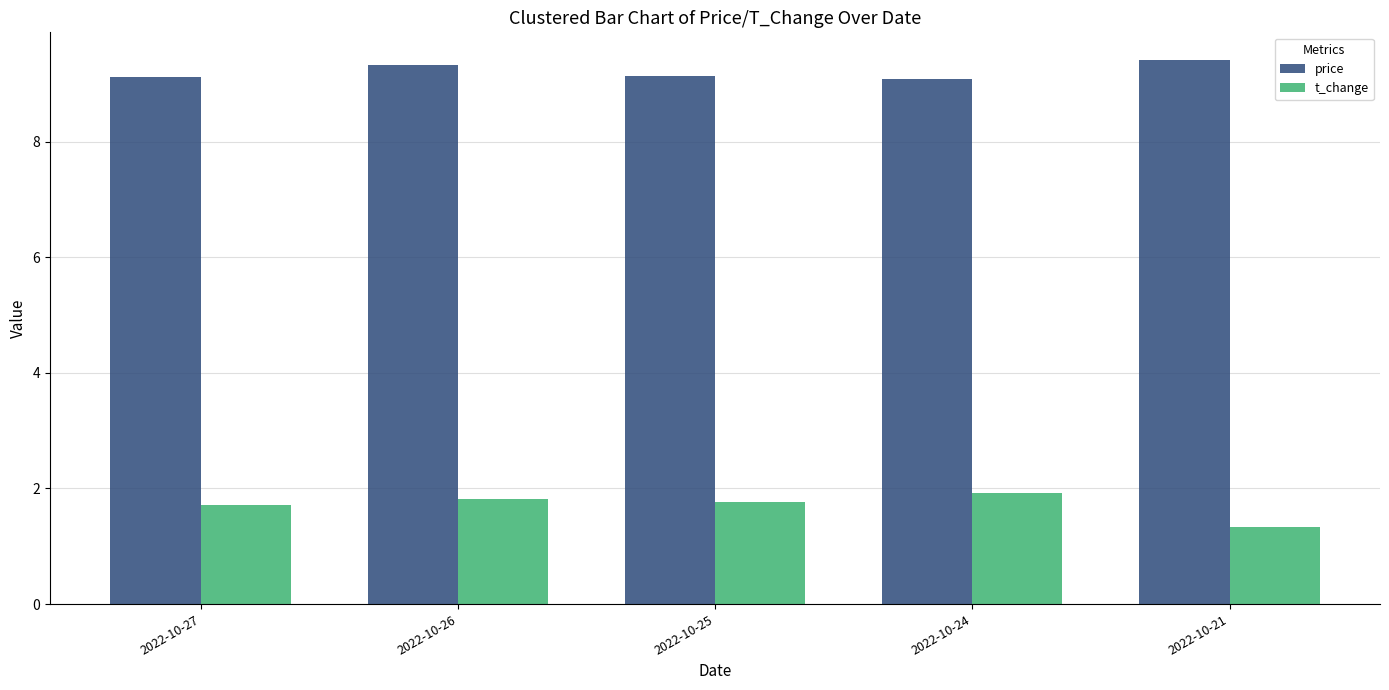

What is the difference between the maximum and second lowest values in the t_change series?

0.2